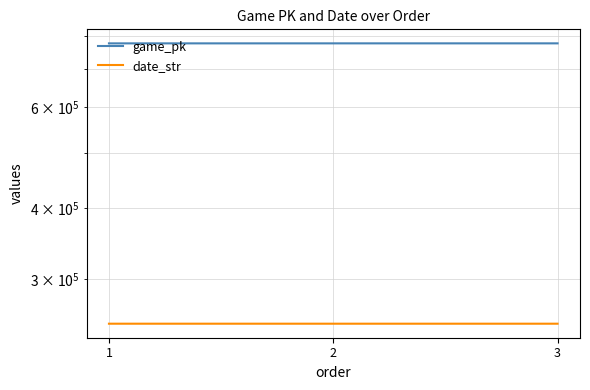

What is the lowest value of the game_pk series?

776968